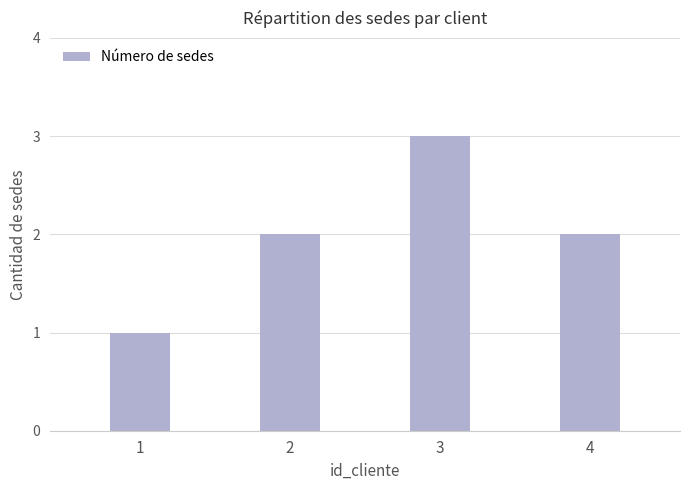

The chart shows a value of 5 at 3. True or false?

False